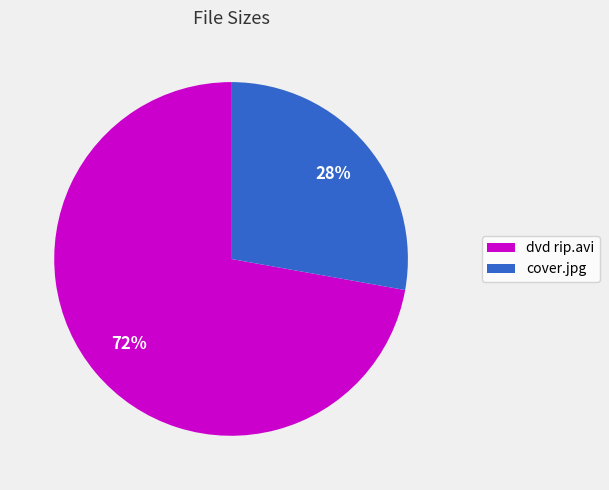

Is there a majority slice in this chart?

Yes